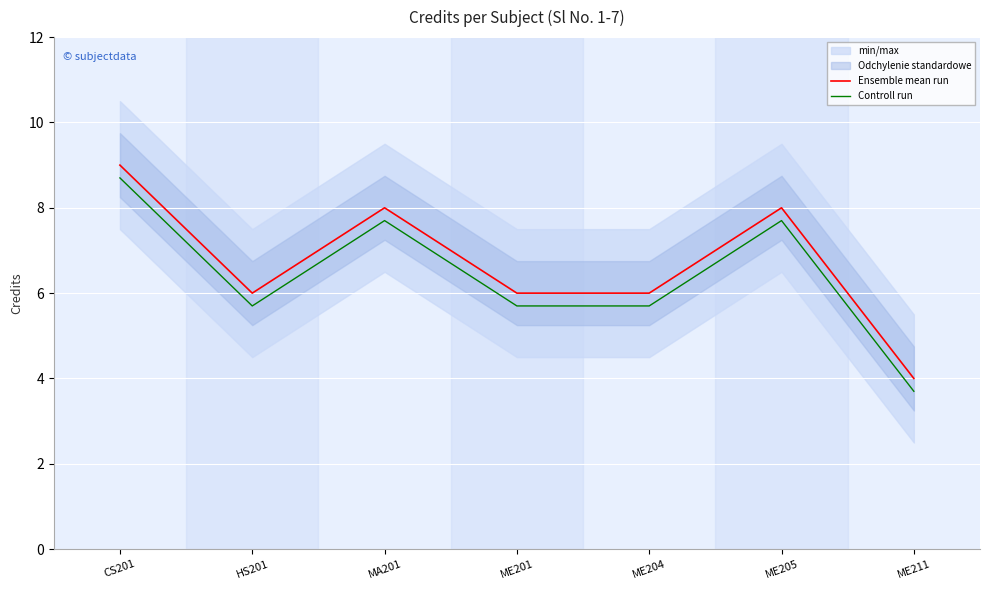

What value does the Controll run series have at ME204?

5.7